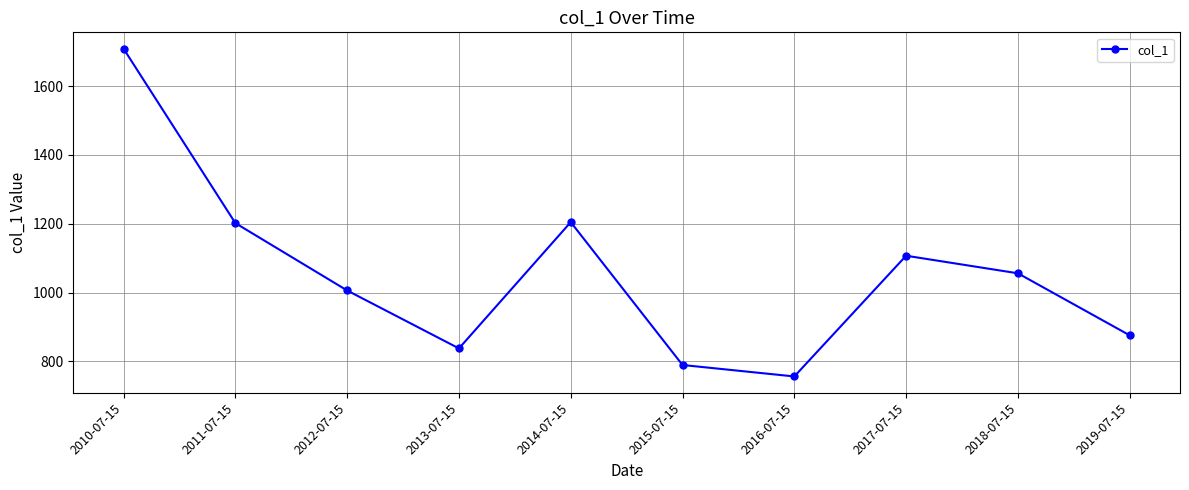

How many categories are shown in the chart?

10